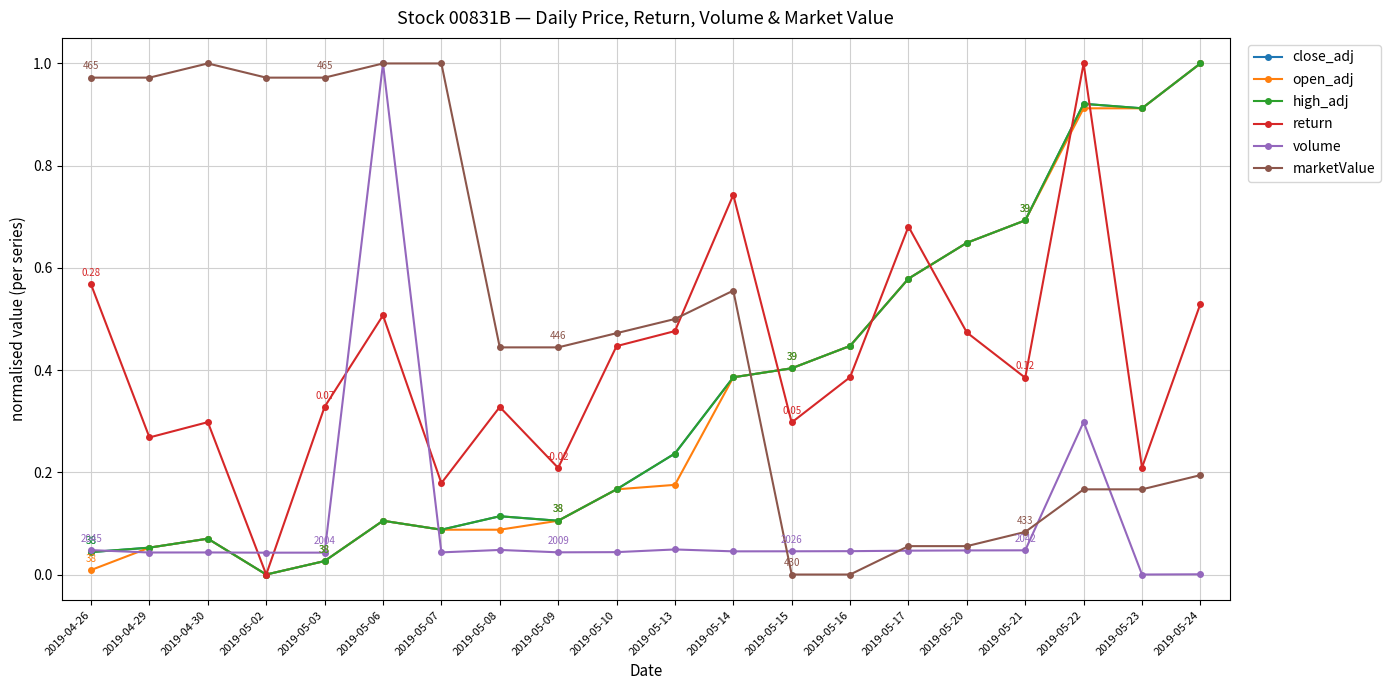

What is the value of the marketValue point at the 1st from the left?

1.0